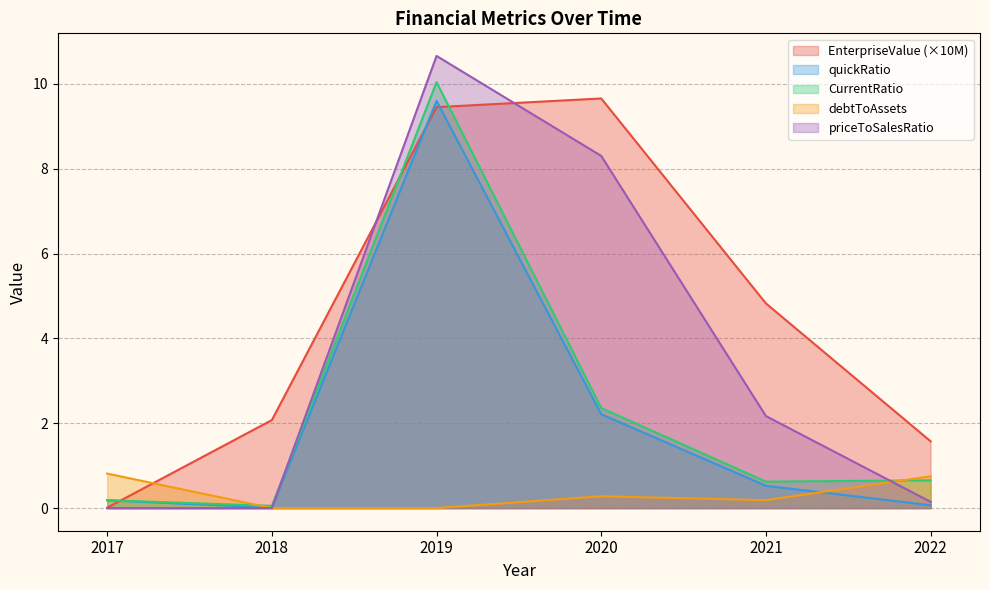

Which series has the widest spread of values?

priceToSalesRatio